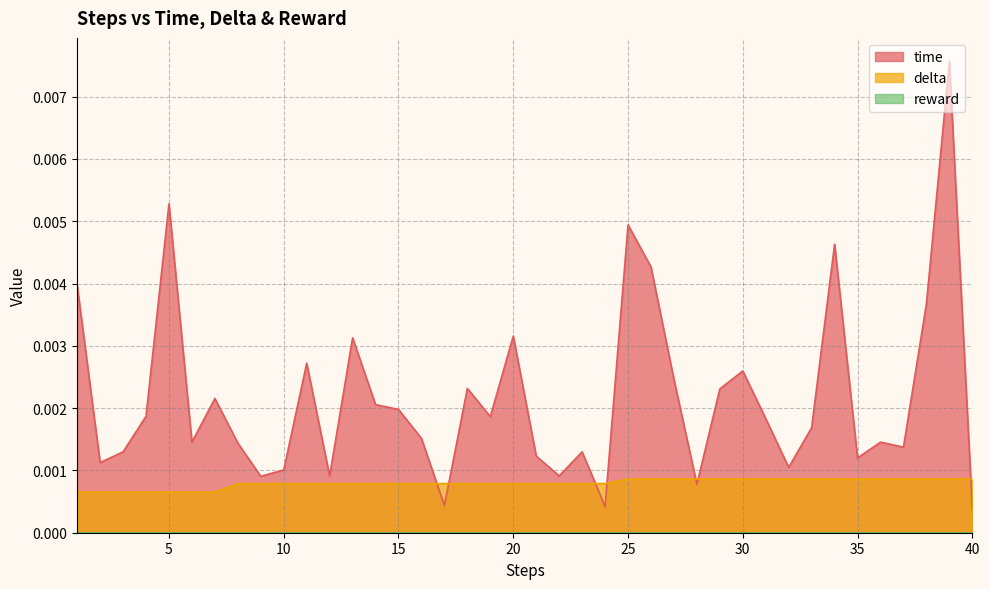

Which series has the largest range (max minus min)?

time